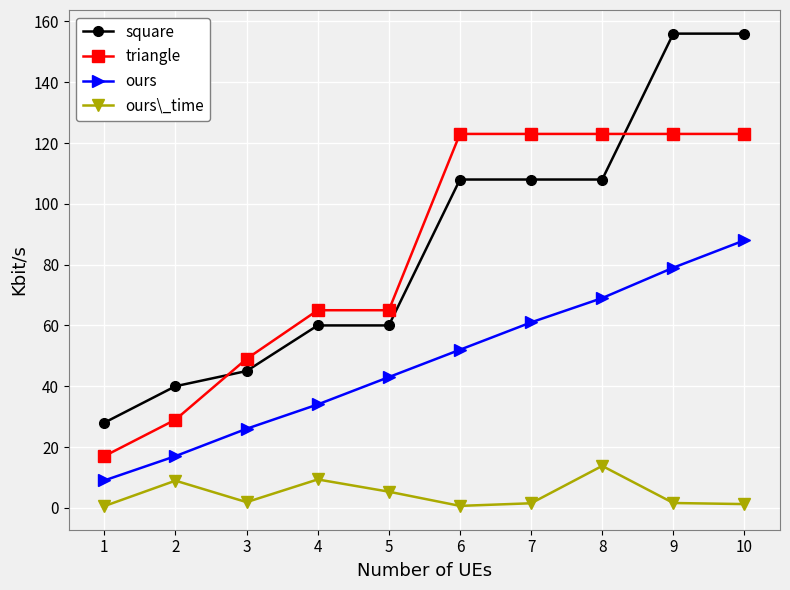

How many series are shown in this chart?

4